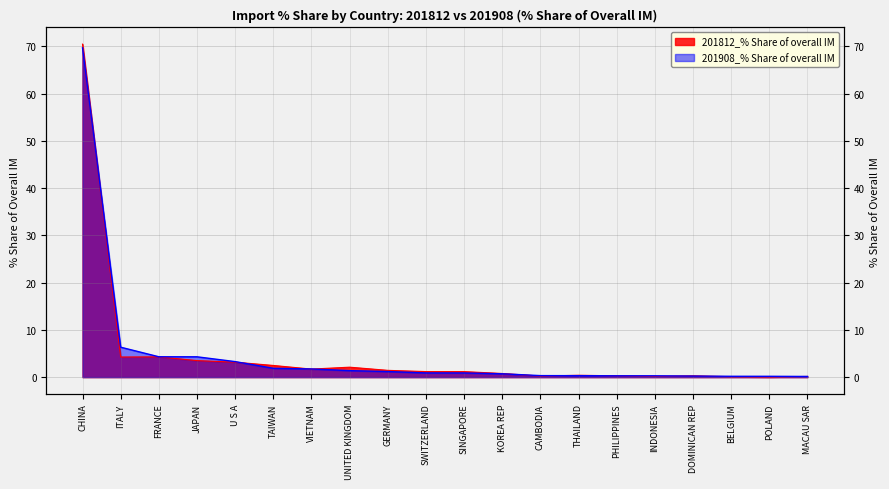

Which label corresponds to the smallest value in the chart?

POLAND